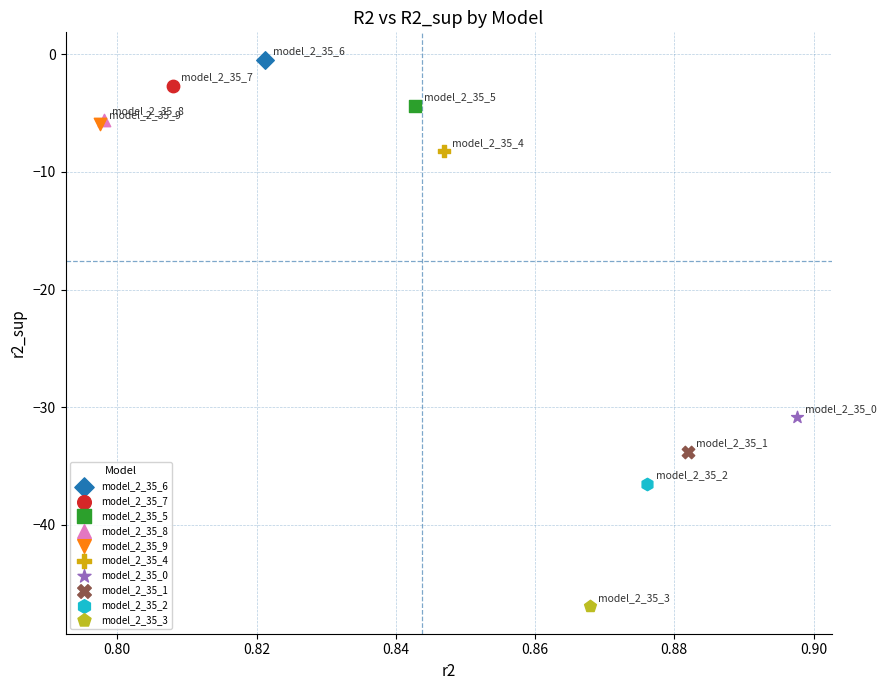

What are all the series names shown in the legend?

model_2_35_6, model_2_35_7, model_2_35_5, model_2_35_8, model_2_35_9, model_2_35_4, model_2_35_0, model_2_35_1, model_2_35_2, model_2_35_3